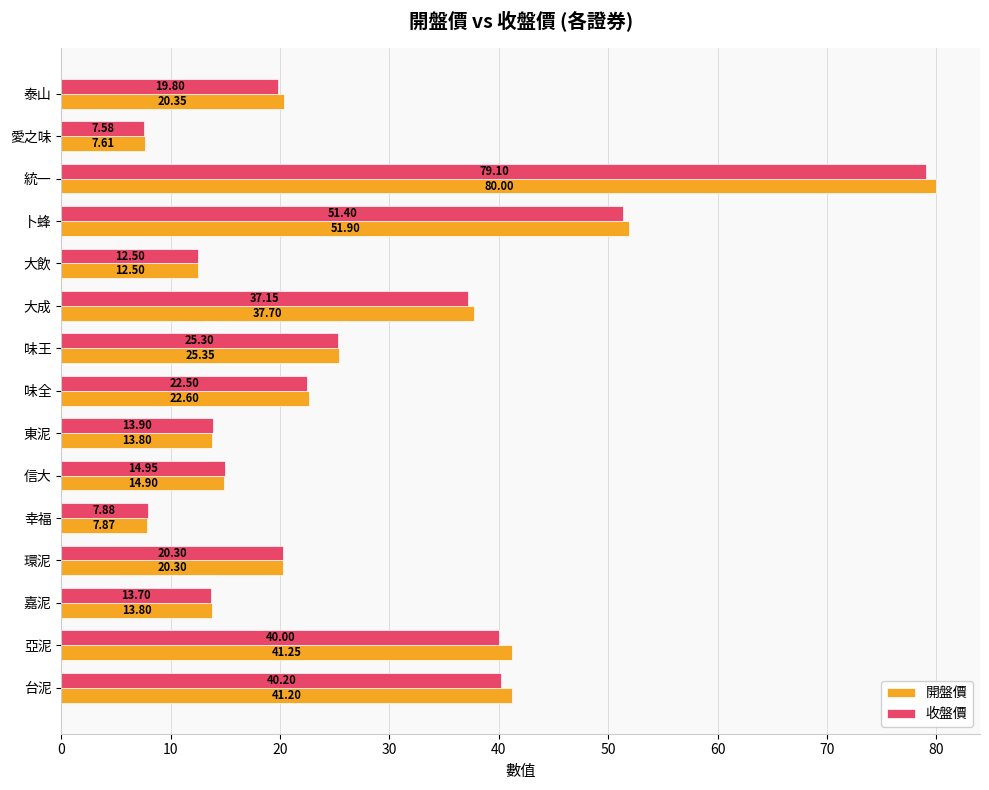

How many categories are shown in the chart?

15